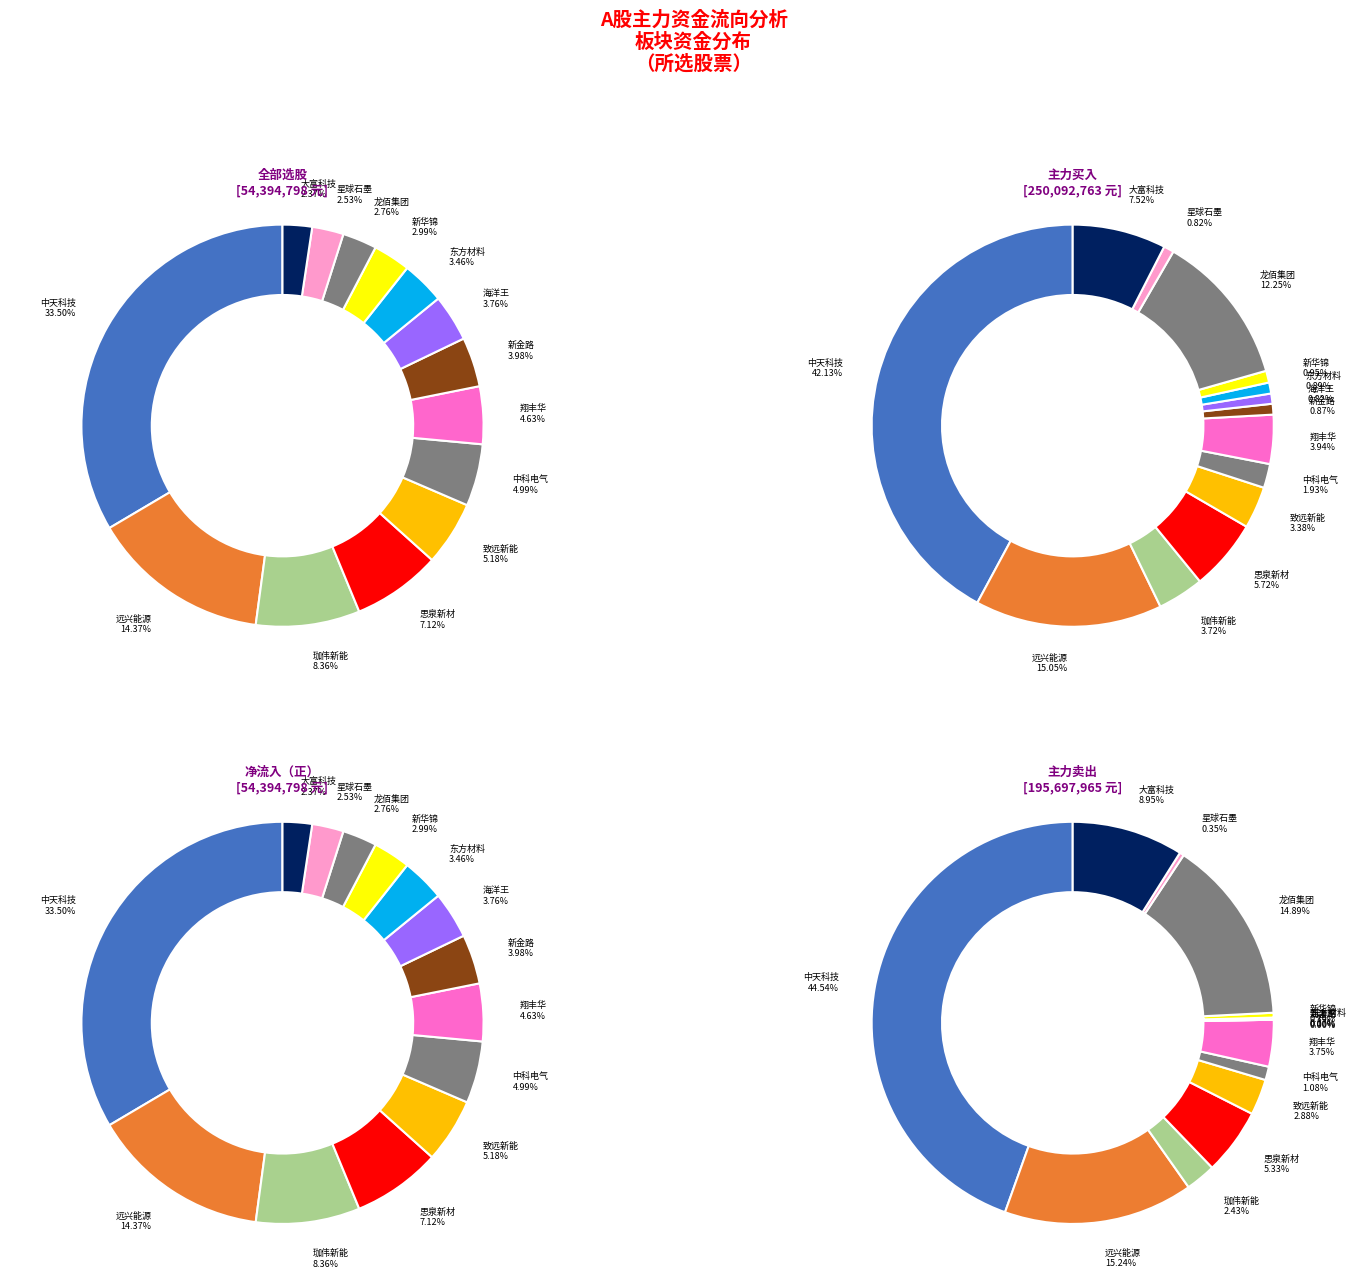

Is it true that 星球石墨 is 3% of the pie?

True